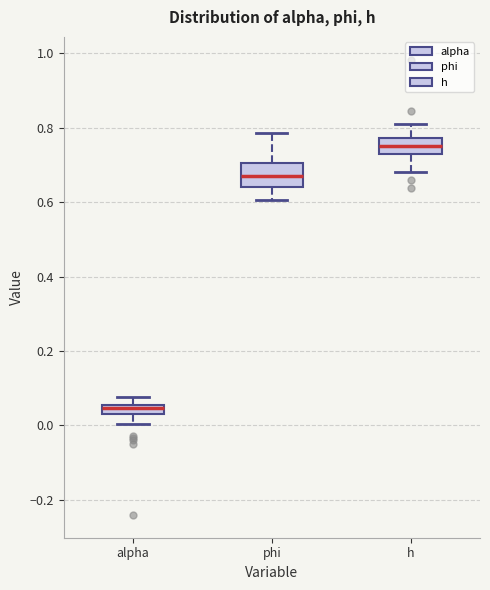

Where does the upper whisker of the box for phi end on the y-axis? The values are not printed on the chart, so give them approximately, as read against the axis.

0.78